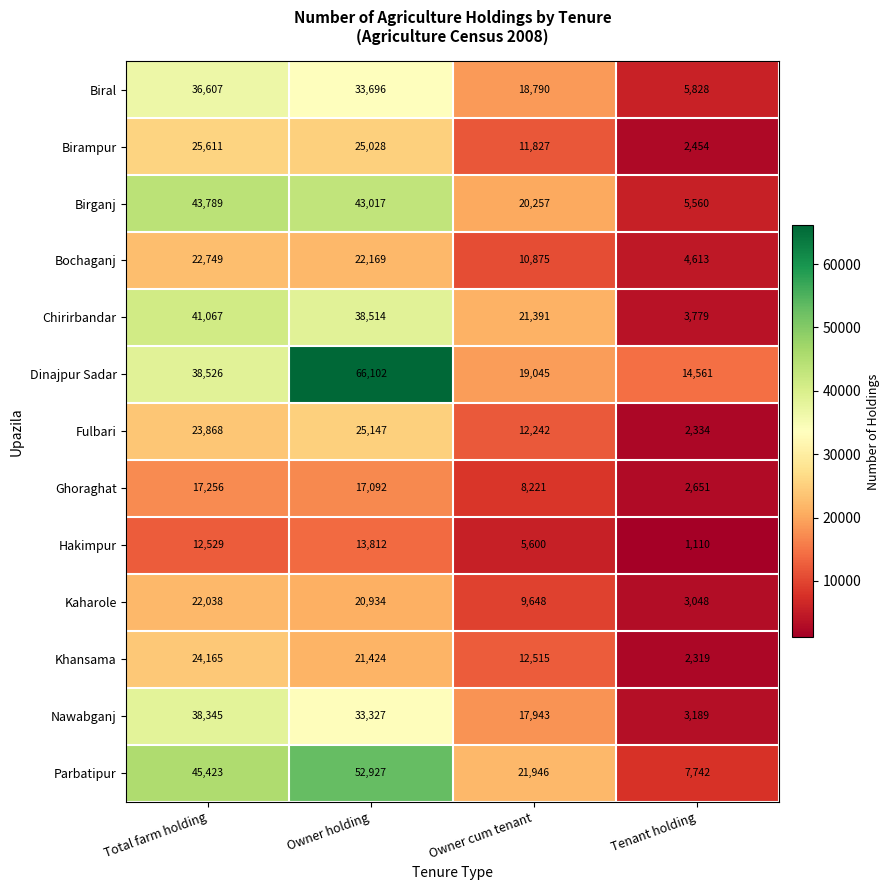

True or false: Ghoraghat has a value of 17256 at Total farm holding.

True